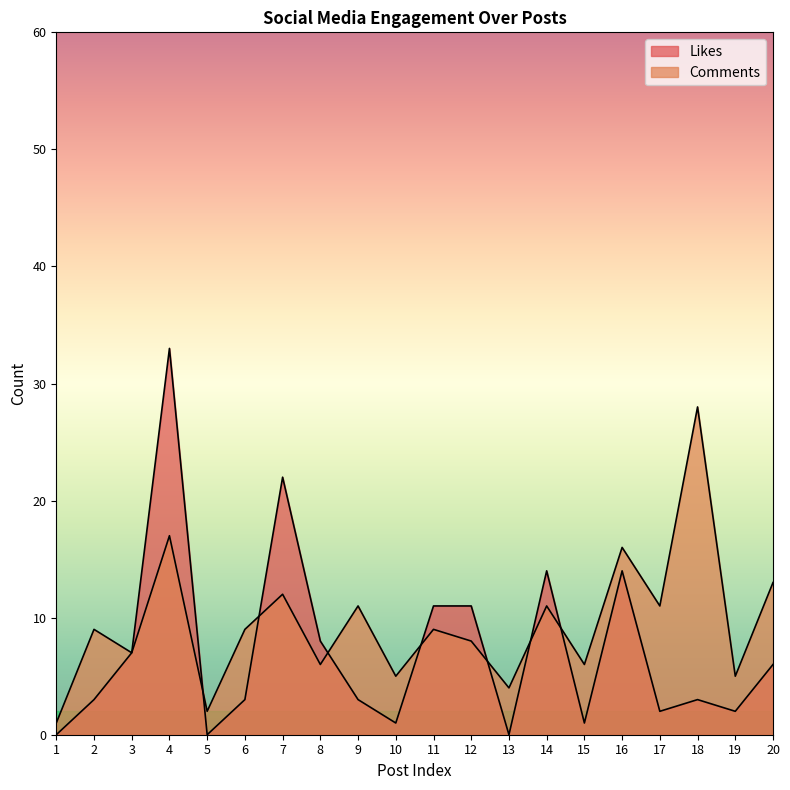

How many lines are shown in the chart?

2